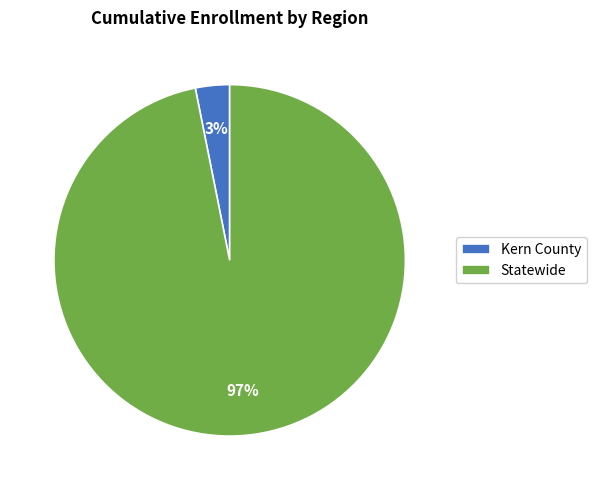

What is the smallest slice in the pie chart?

Kern County